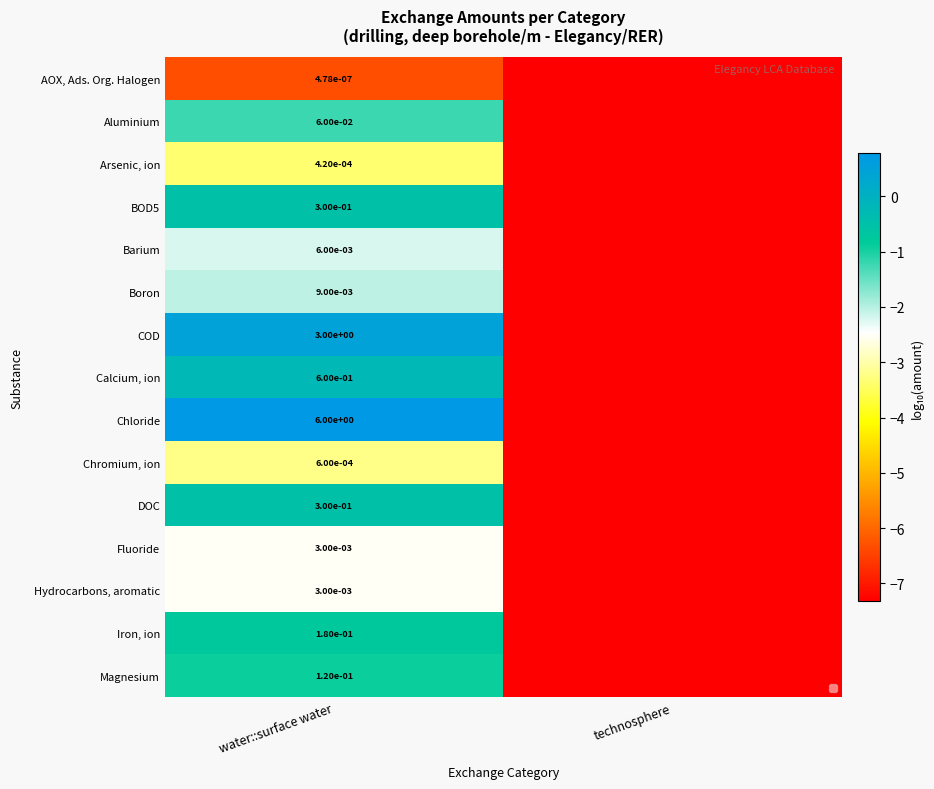

Is the value of Barium at water::surface water greater than the value of Magnesium at water::surface water?

No